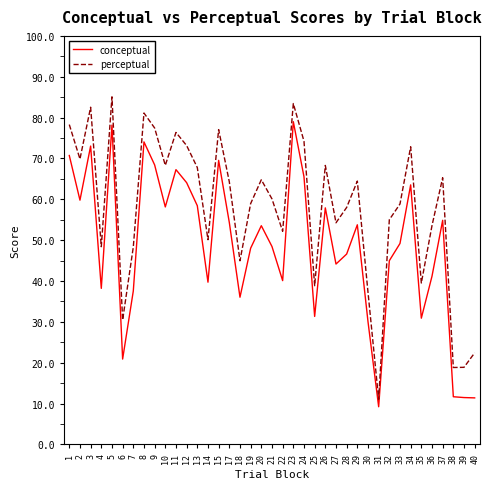

List the series in order of their overall mean, highest first.

perceptual, conceptual